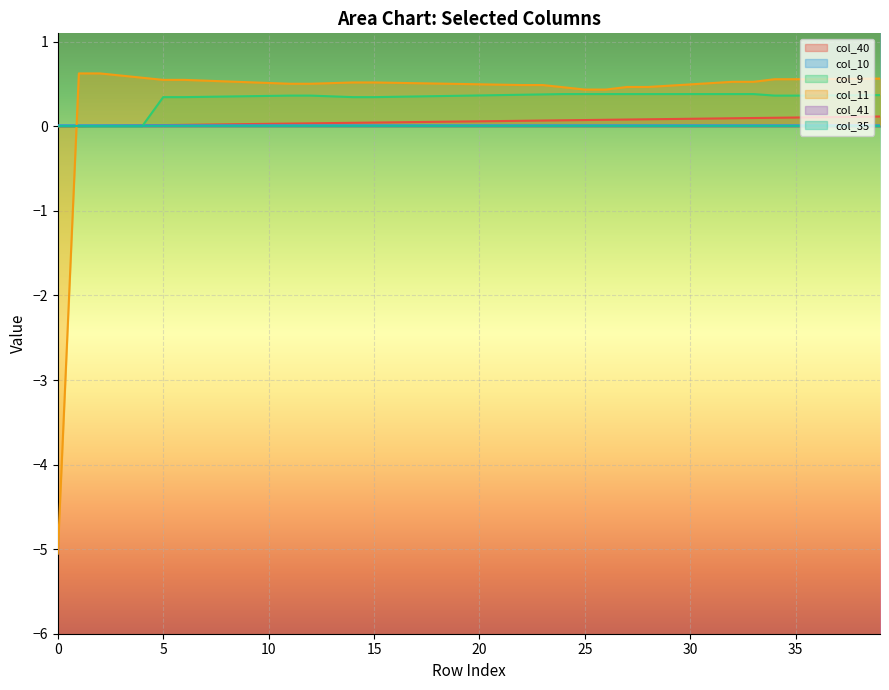

How many lines are shown in the chart?

6